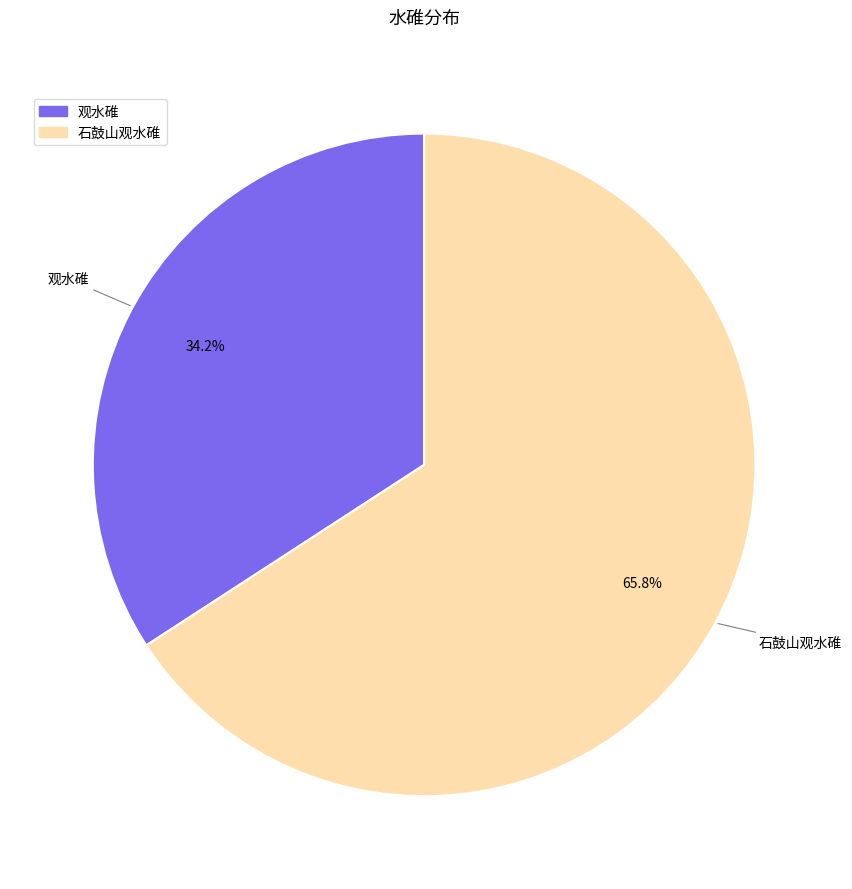

Does any single category account for the majority?

Yes